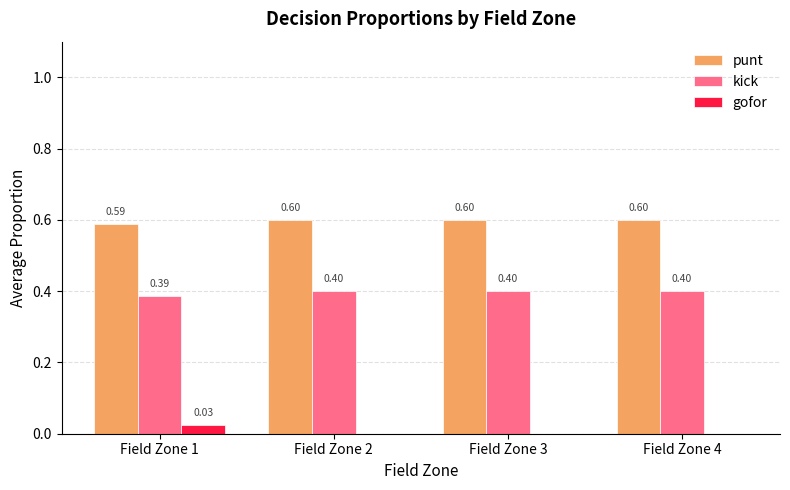

What is the total value across all series at Field Zone 3?

1.0